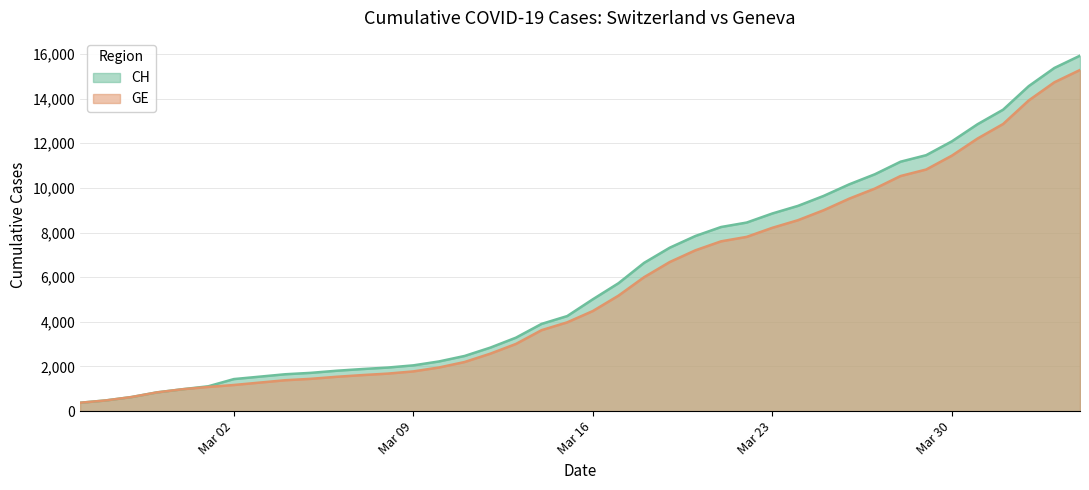

What is the approximate value of CH at 2020-03-12?

2845